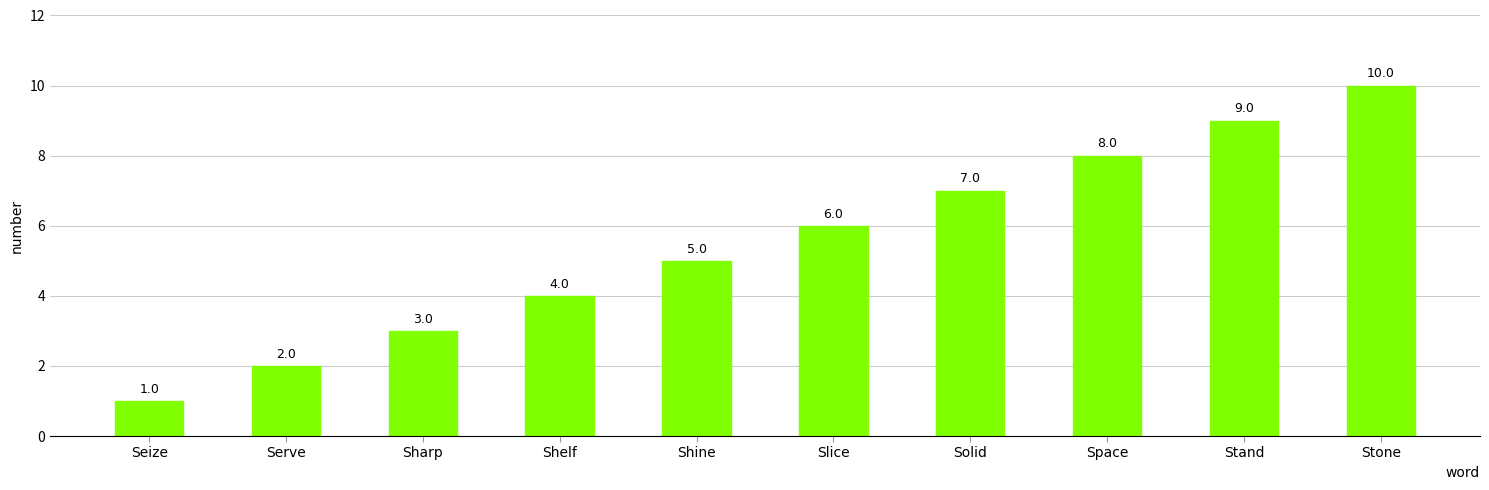

Reading left to right, what are all the values shown in this chart?

1	2	3	4	5	6	7	8	9	10